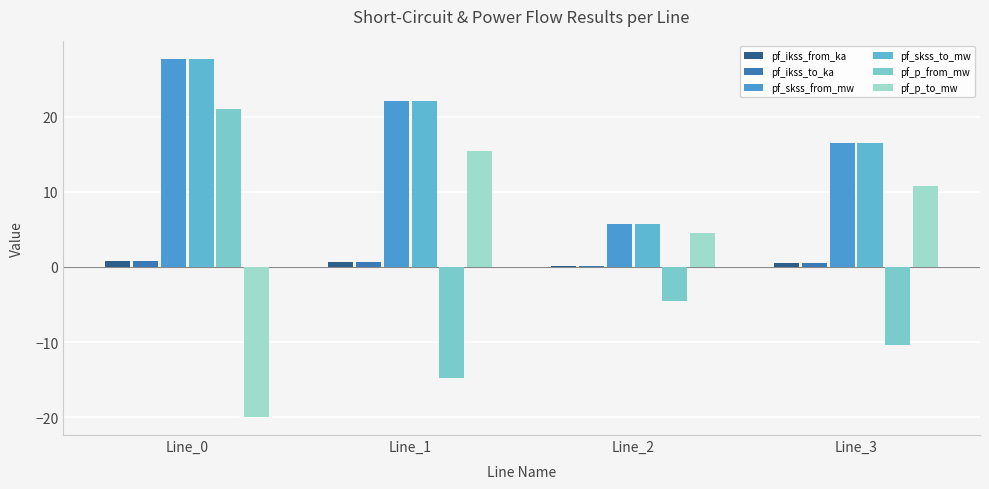

Reading left to right, list all the values displayed in this chart.

pf_ikss_from_ka: Line_0=0.8	Line_1=0.6	Line_2=0.2	Line_3=0.5
pf_ikss_to_ka: Line_0=0.8	Line_1=0.6	Line_2=0.2	Line_3=0.5
pf_skss_from_mw: Line_0=27.6	Line_1=22.0	Line_2=5.7	Line_3=16.5
pf_skss_to_mw: Line_0=27.6	Line_1=22.0	Line_2=5.7	Line_3=16.5
pf_p_from_mw: Line_0=21.0	Line_1=-14.8	Line_2=-4.5	Line_3=-10.4
pf_p_to_mw: Line_0=-20.0	Line_1=15.4	Line_2=4.6	Line_3=10.7